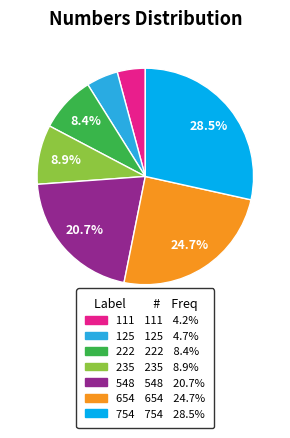

To the nearest percent, what percentage of the pie is 235?

9%